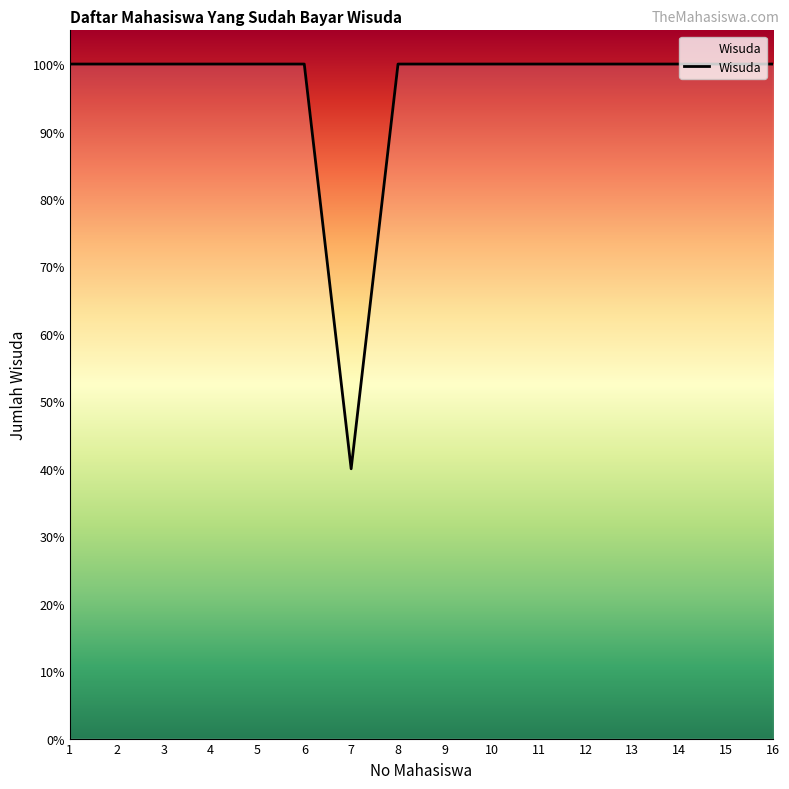

What is the ratio of the value at 12 to the value at 6?

1.0